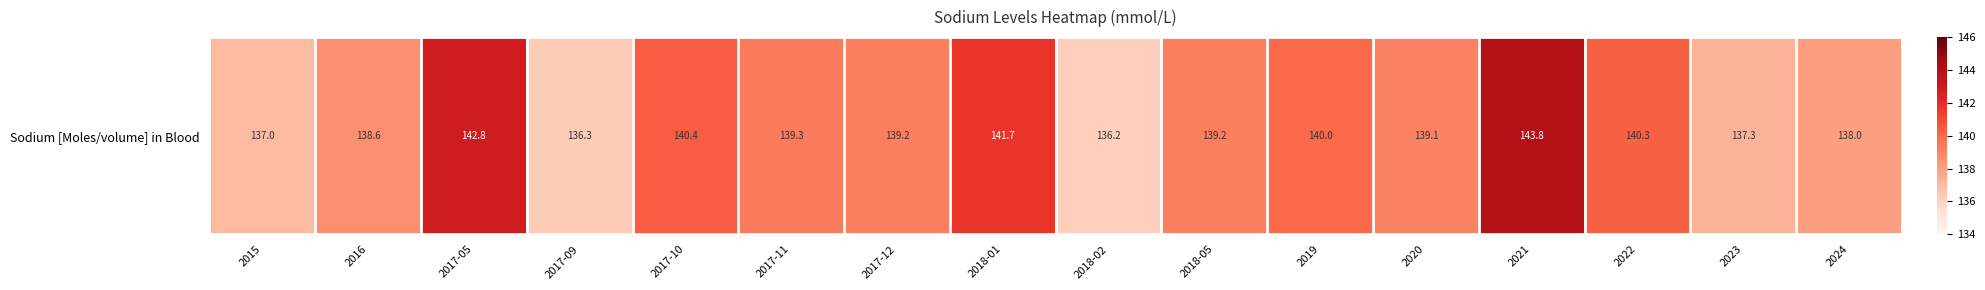

Reading left to right, extract all data points from this chart.

137.0	138.6	142.8	136.3	140.4	139.3	139.2	141.7	136.2	139.2	140.0	139.1	143.8	140.3	137.3	138.0